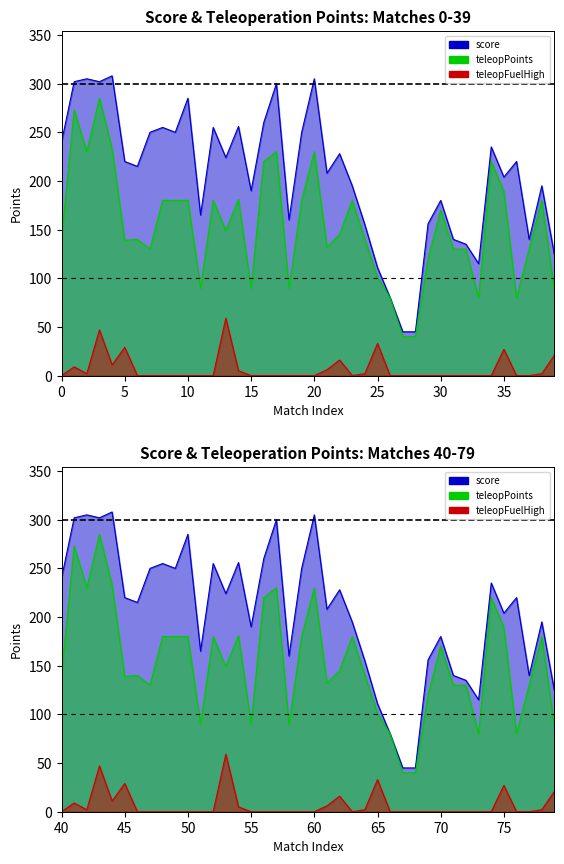

What is the maximum value for y=100?

100